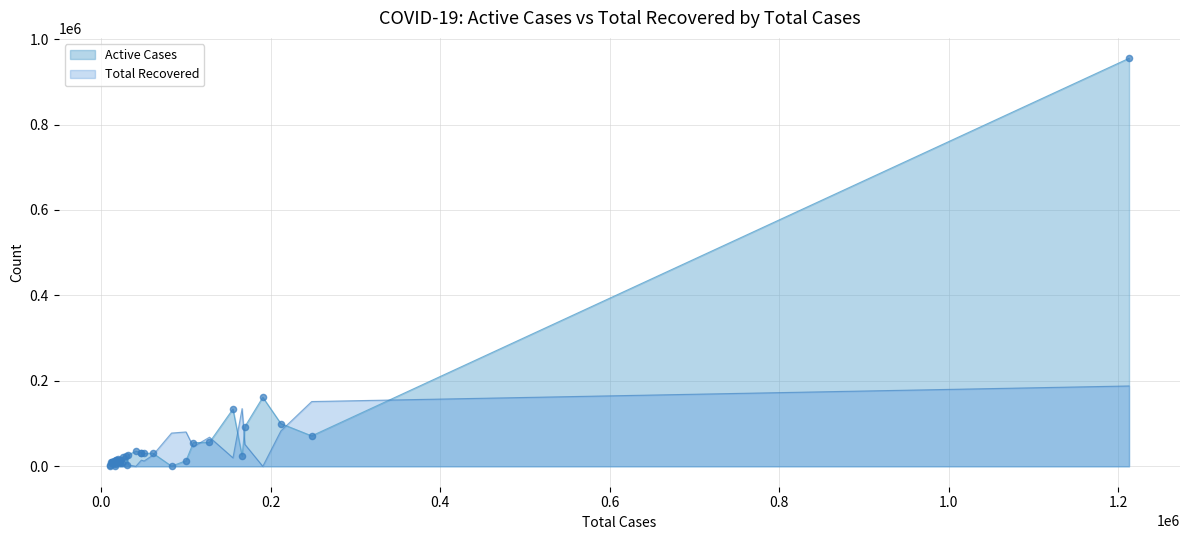

Which series has the widest spread of Y values?

Active Cases